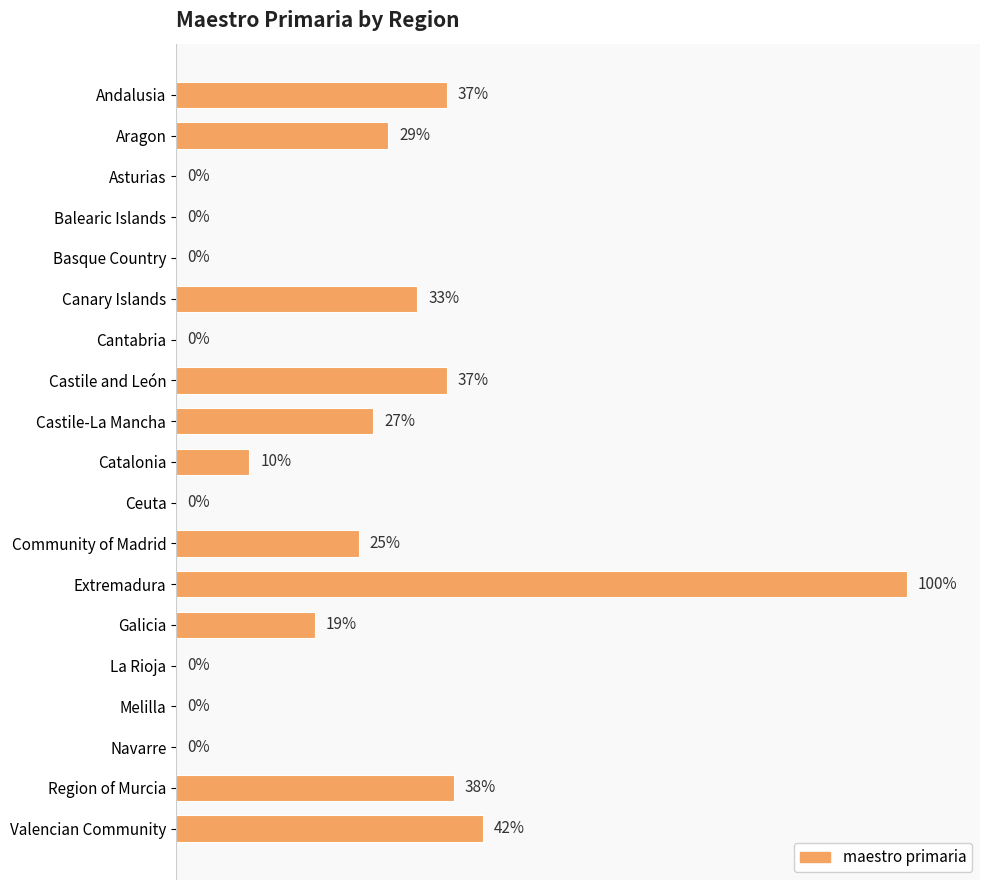

At which label is the value closest to 50?

Valencian Community